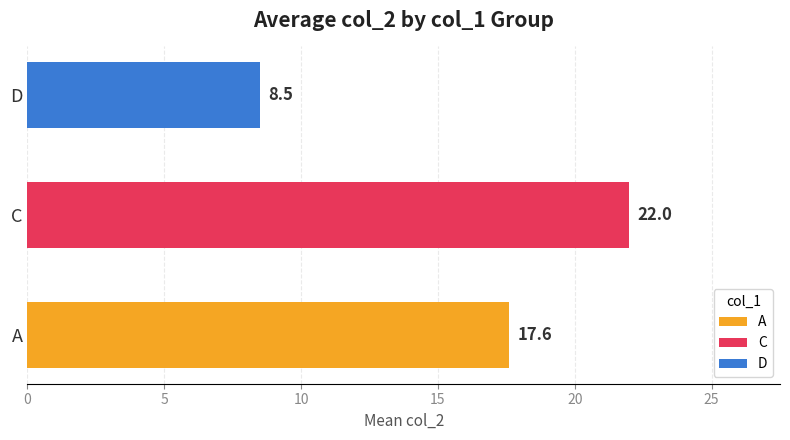

Which series has the widest spread of values?

A